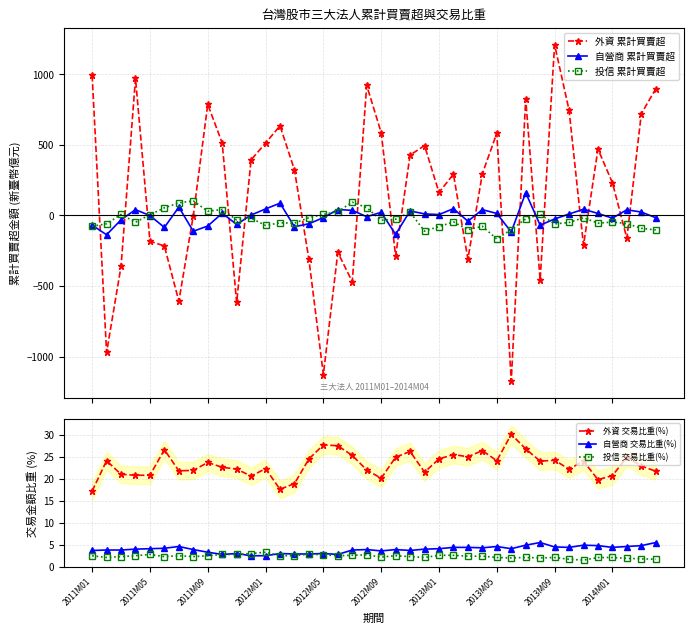

What is the lowest value of the 自營商 交易比重(%) series?

2.5